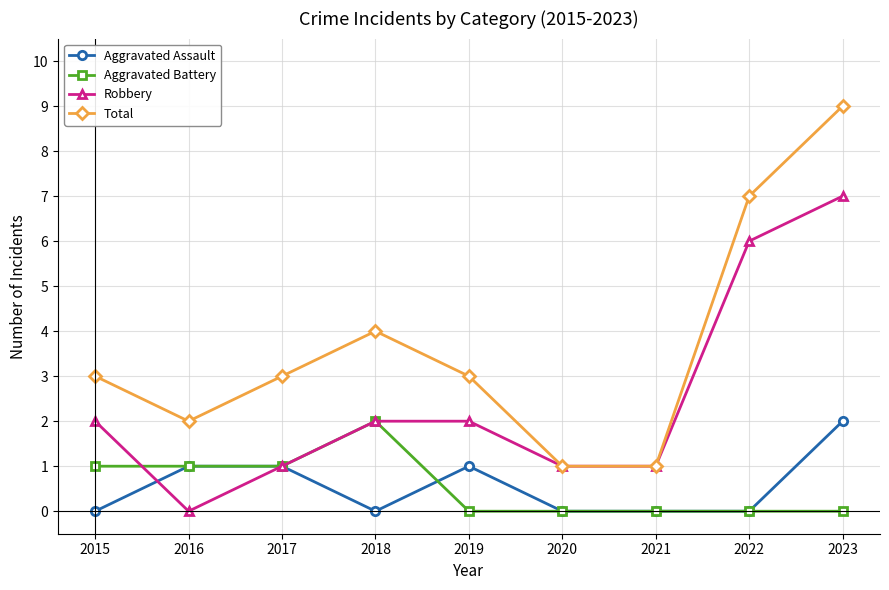

The Total series shows 1 at 2019. True or false?

False